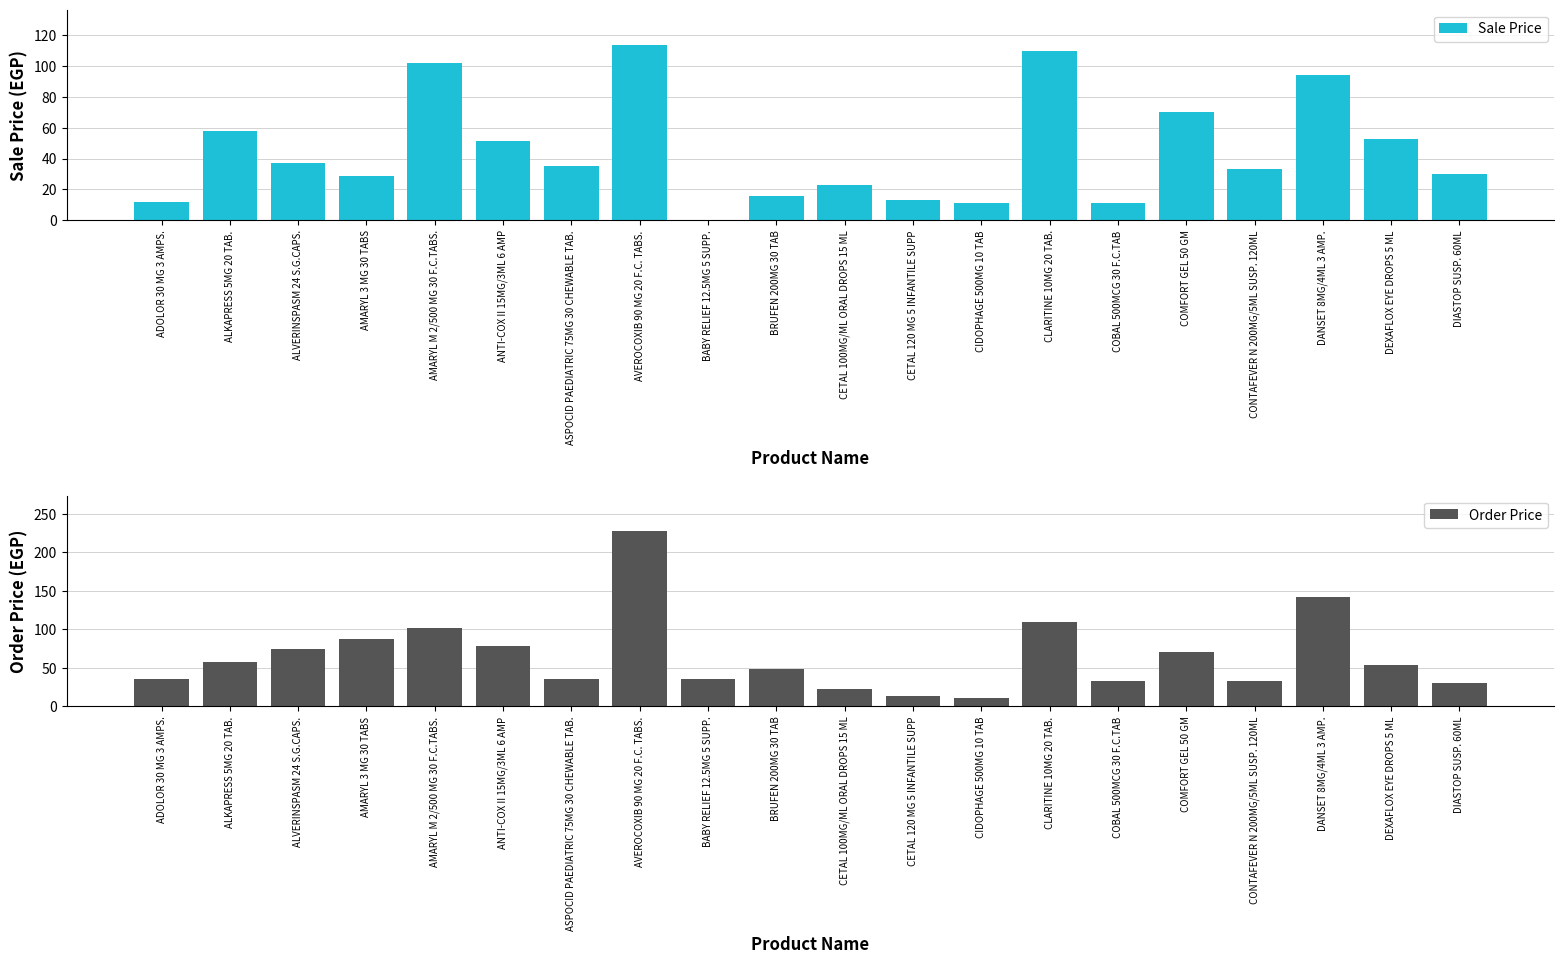

Is the value of Sale Price at COMFORT GEL 50 GM greater than the value of Order Price at ALVERINSPASM 24 S.G.CAPS.?

No